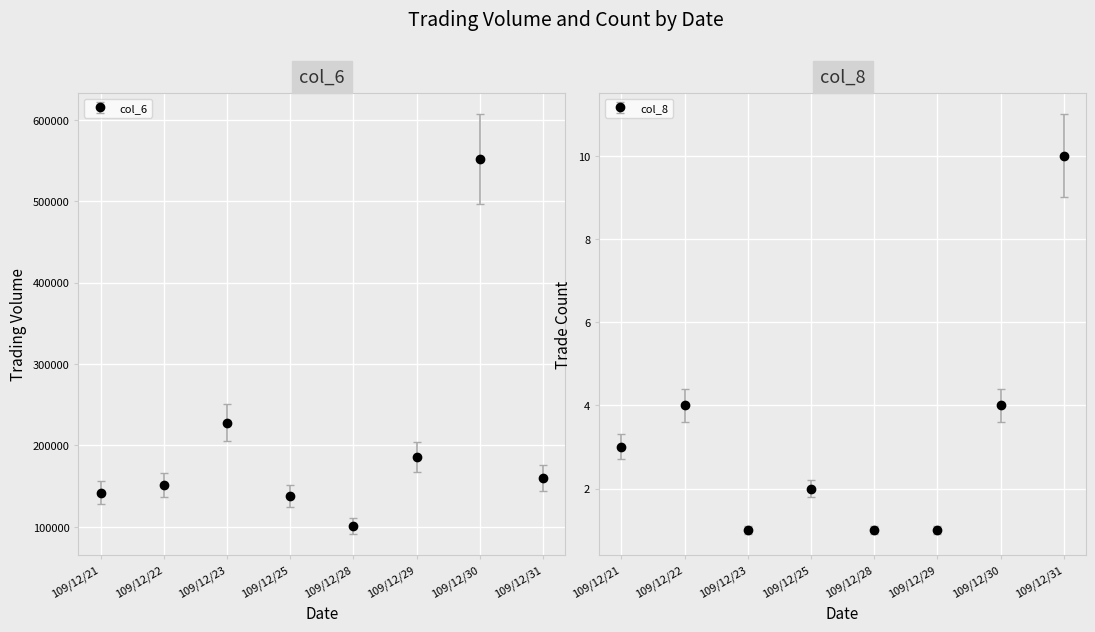

What is the total value across all series at 109/12/22?

151614